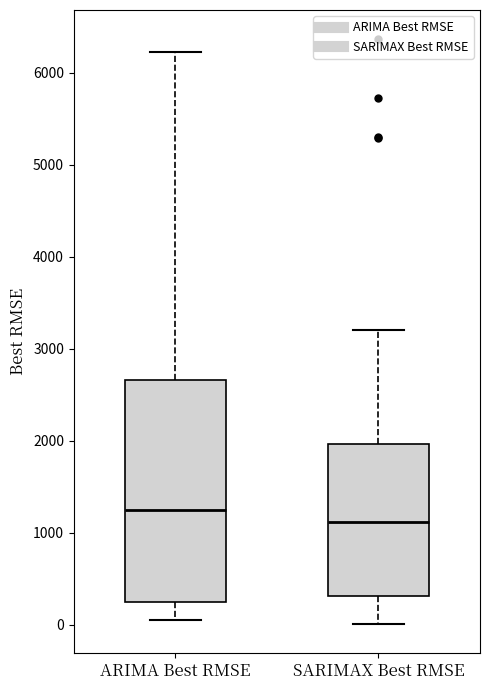

Reading left to right, read every box against the y-axis: the position of its median line, the range the box covers, and the ends of its whiskers. The values are not printed on the chart, so give them approximately, as read against the axis.

ARIMA Best RMSE: median 1300, box 300 to 2700, whiskers 100 to 6200
SARIMAX Best RMSE: median 1100, box 300 to 2000, whiskers 0 to 3200